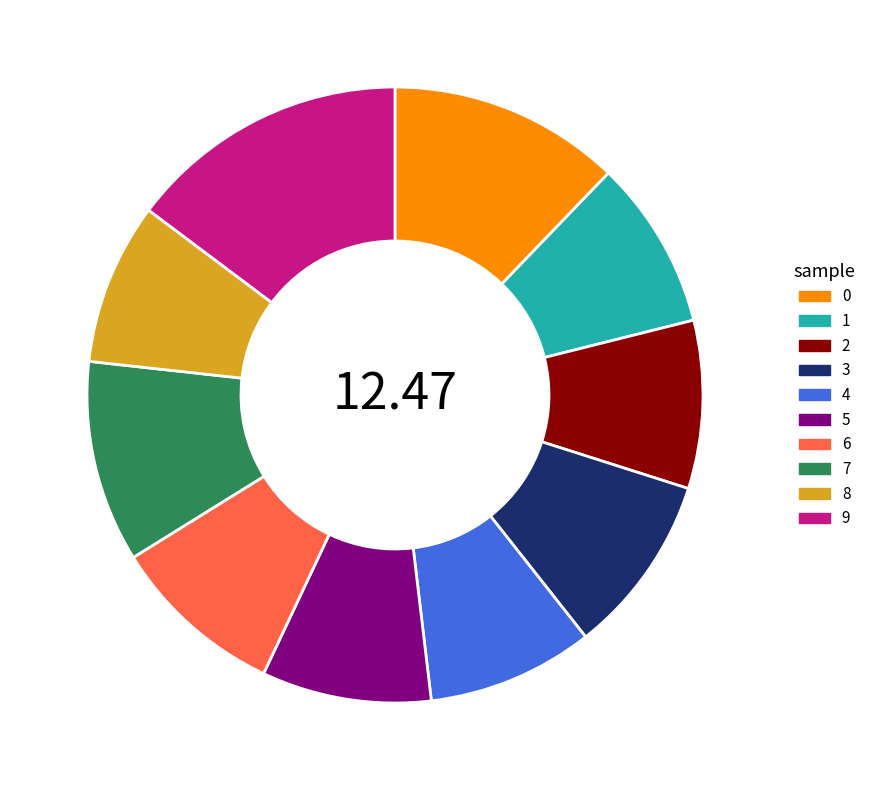

Approximately how many times larger is the value at 7 compared to 3?

1.1